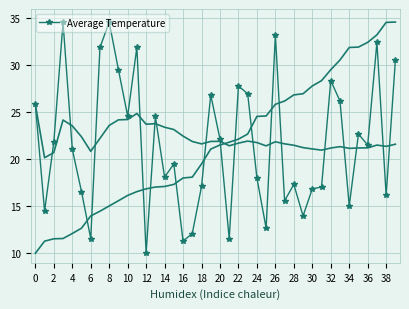

Which category has the lowest value in the Average Temperature series?

12